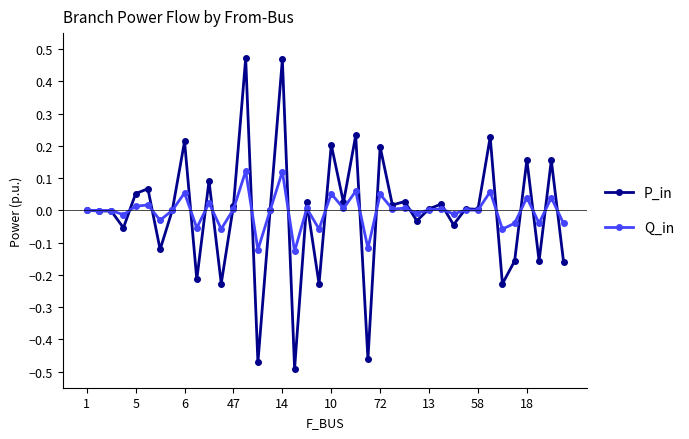

True or false: Q_in has more than 2 interior local peaks.

True